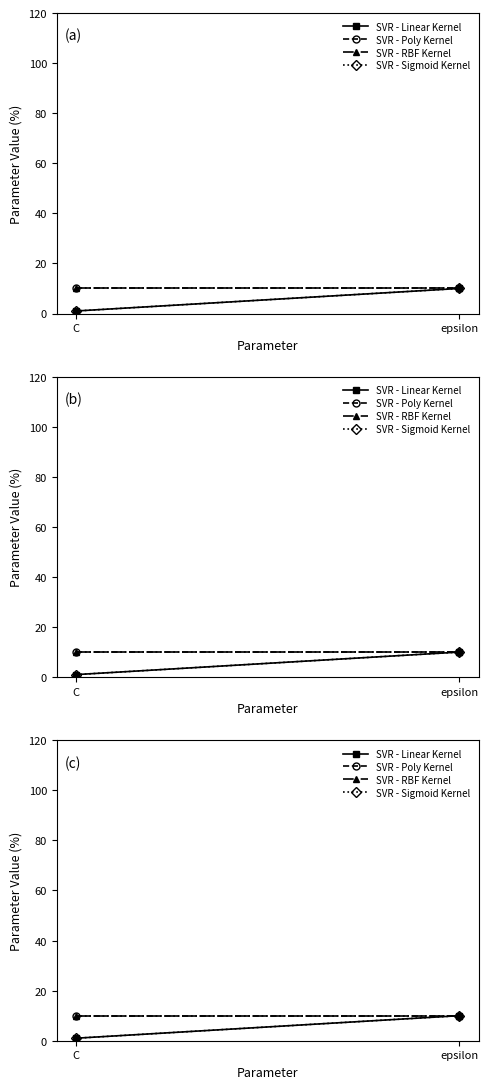

What is the label of the 1st point from the right?

epsilon